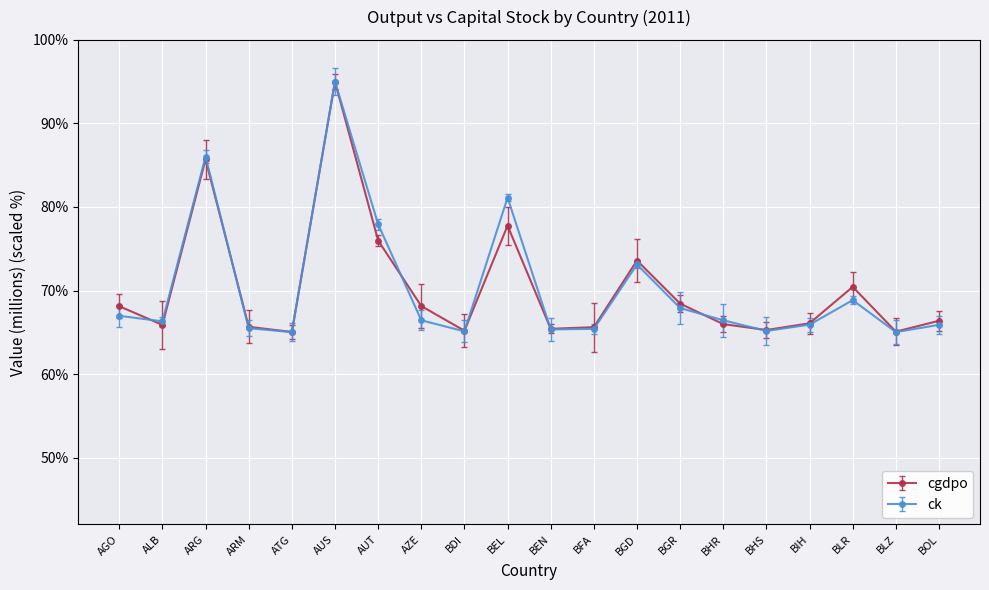

The value of cgdpo at AGO is 68.1. True or false?

True